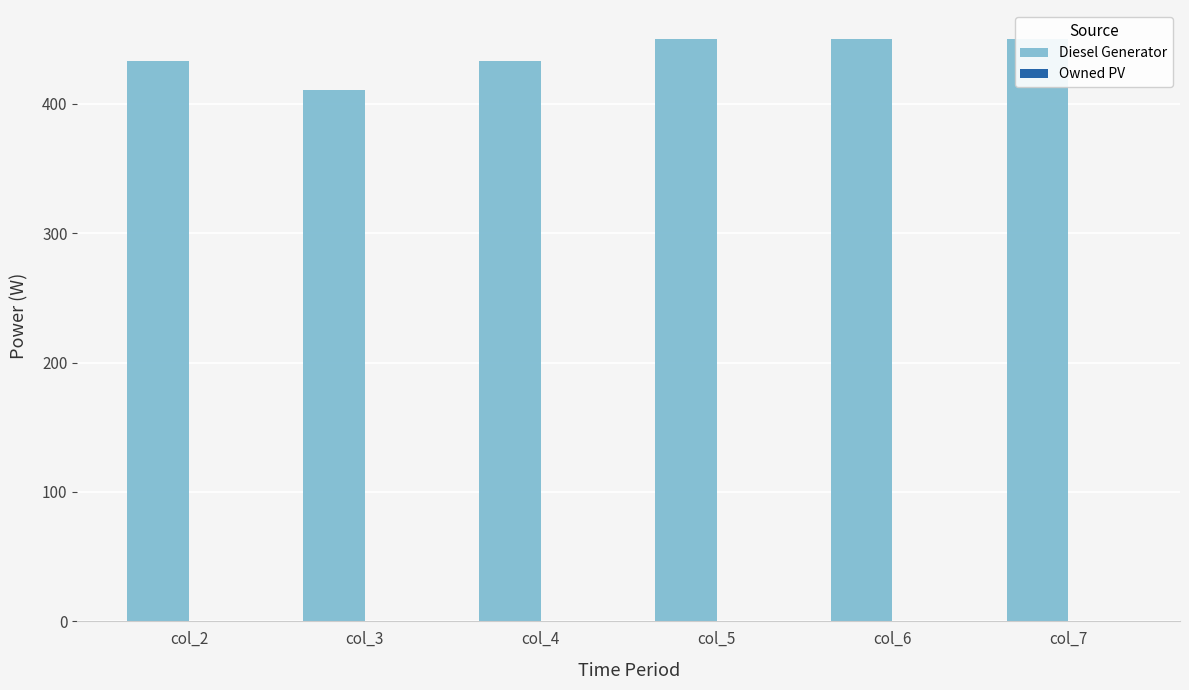

At which category does the chart reach its minimum across all series?

col_2